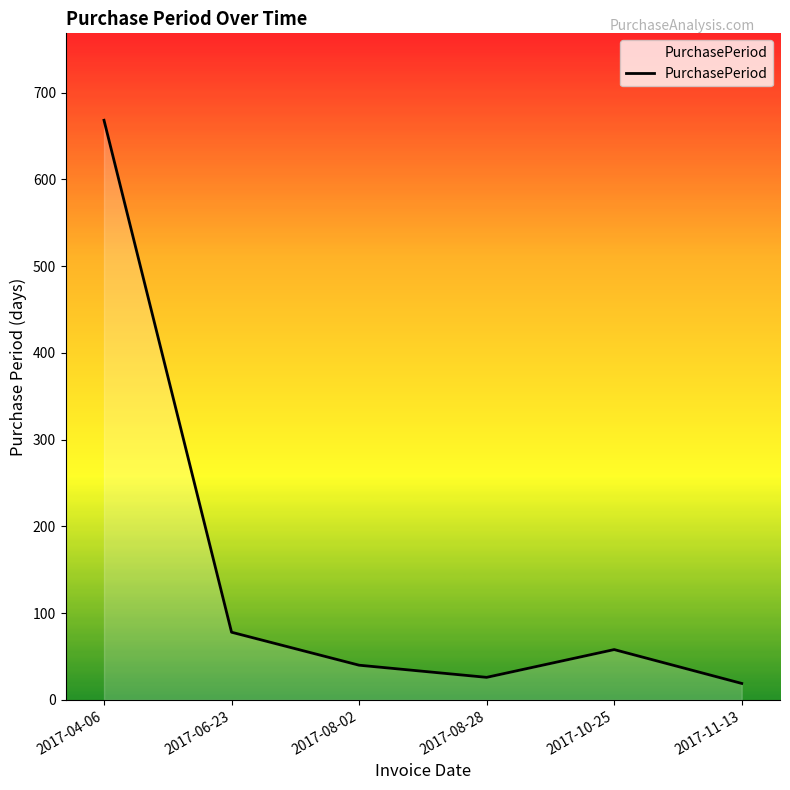

What is the change in value from 2017-04-06 to 2017-10-25?

-610